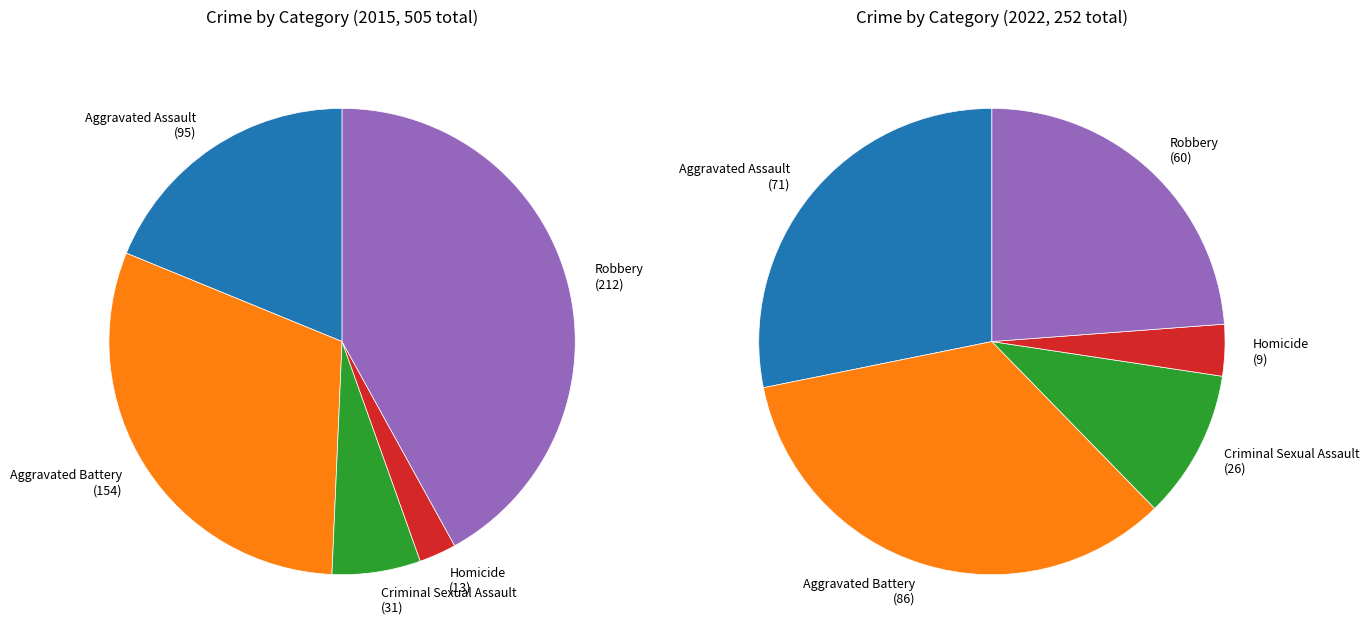

Is there a majority slice in this chart?

No